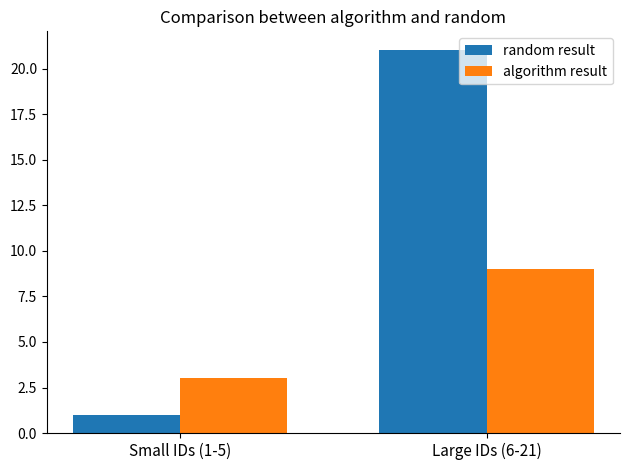

What is the lowest value of the random result series?

1